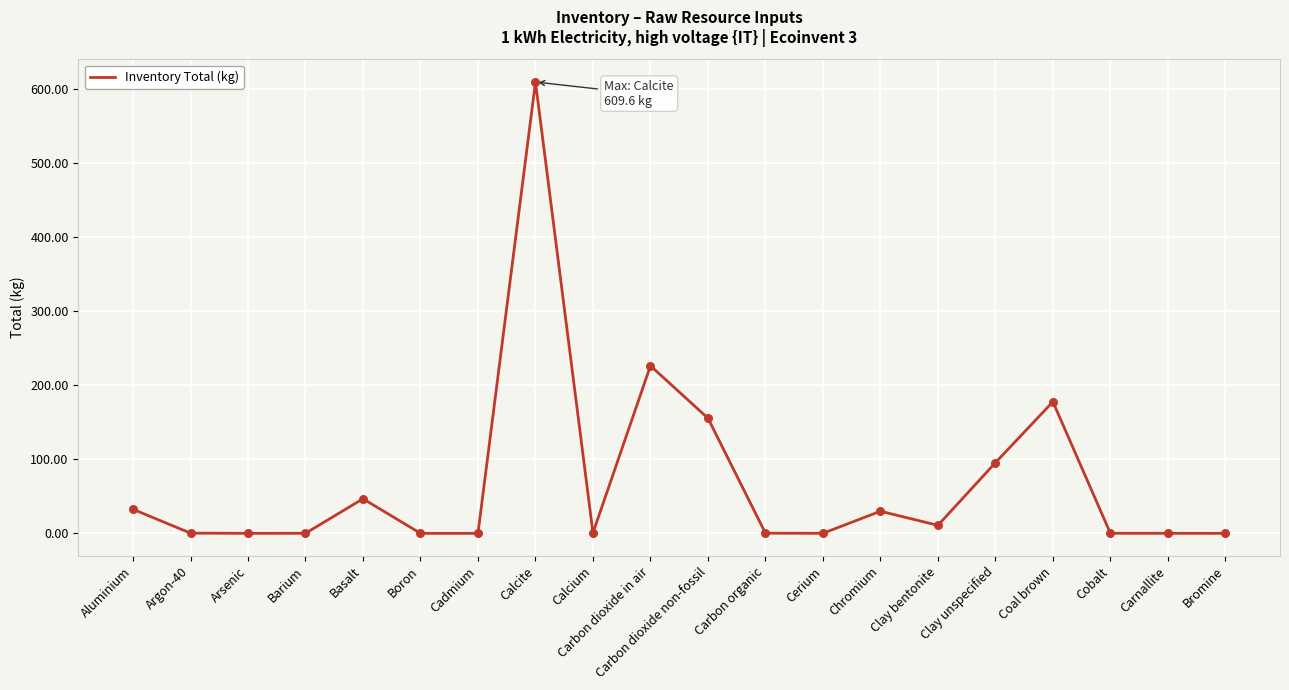

What is the ratio of the value at Carbon dioxide non-fossil to the value at Clay unspecified?

1.6